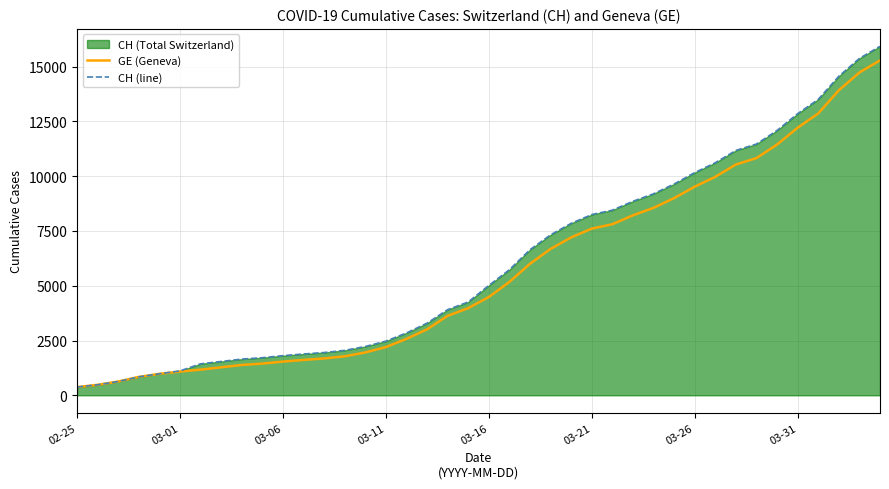

What is the maximum value for GE (Geneva)?

15284